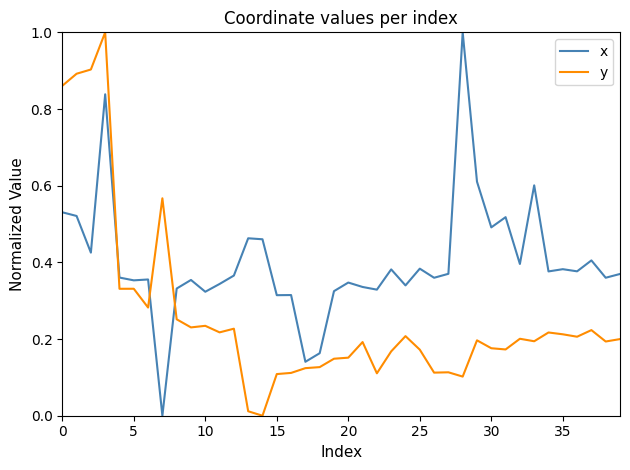

True or false: y and x intersect in this chart.

True